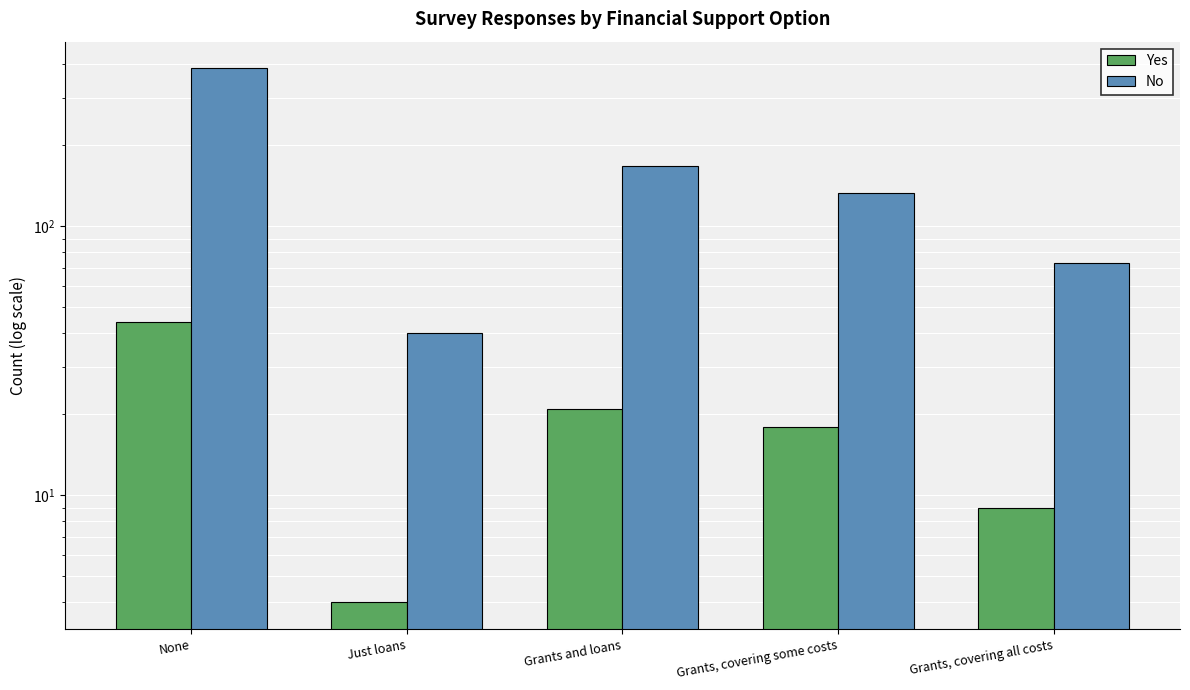

Which series has the largest range (max minus min)?

No